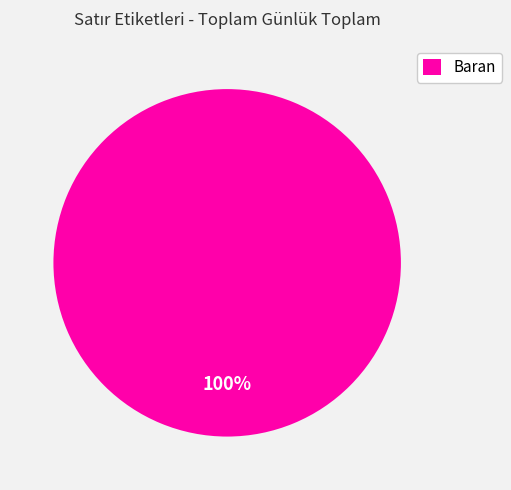

To the nearest percent, what portion does Baran represent?

100%